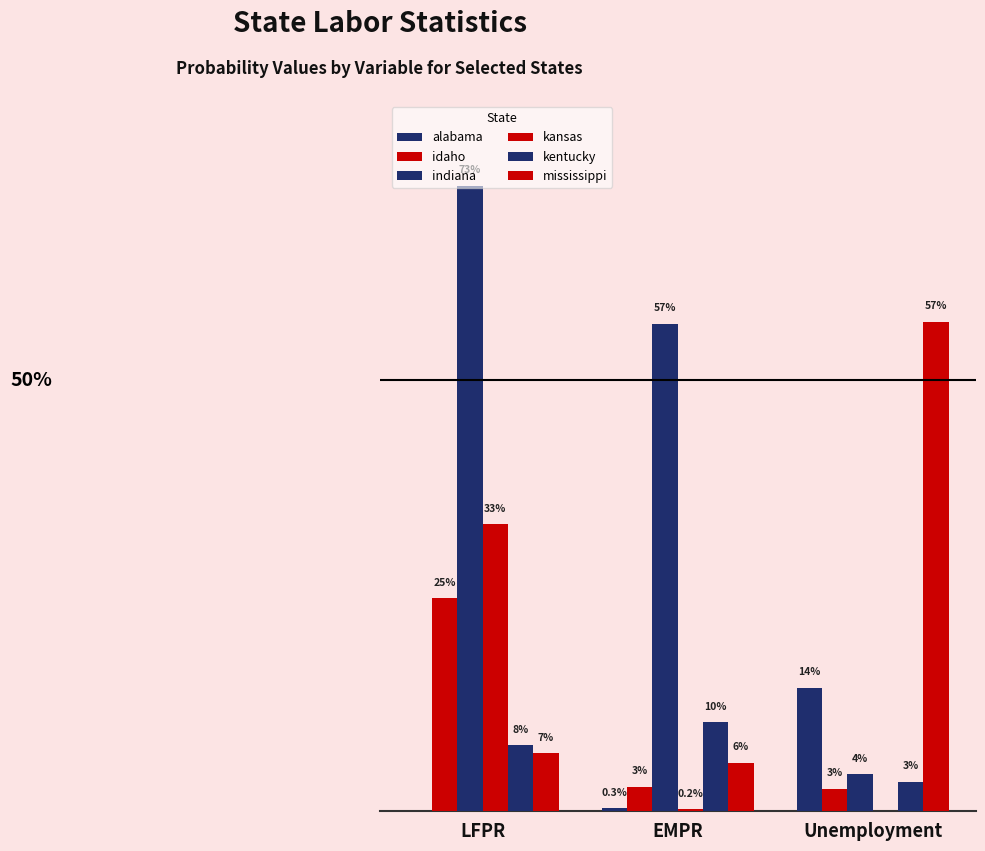

Are the bars horizontal?

No